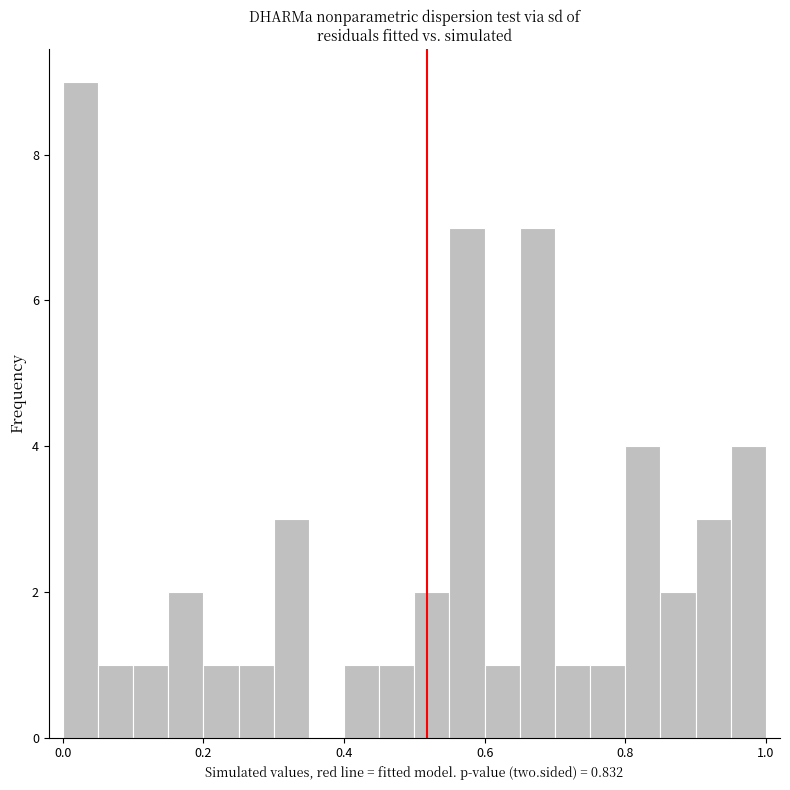

Read against the x-axis, roughly where is the centre of the tallest bar?

0.02